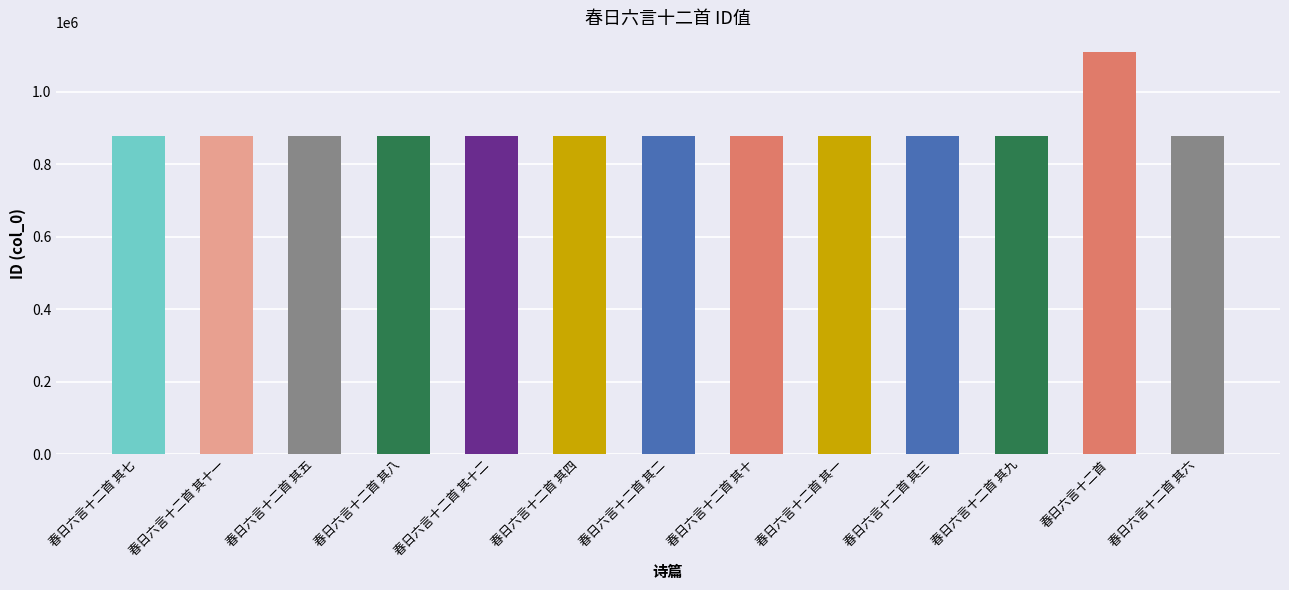

What is the value of the 3rd bar from the left?

878864